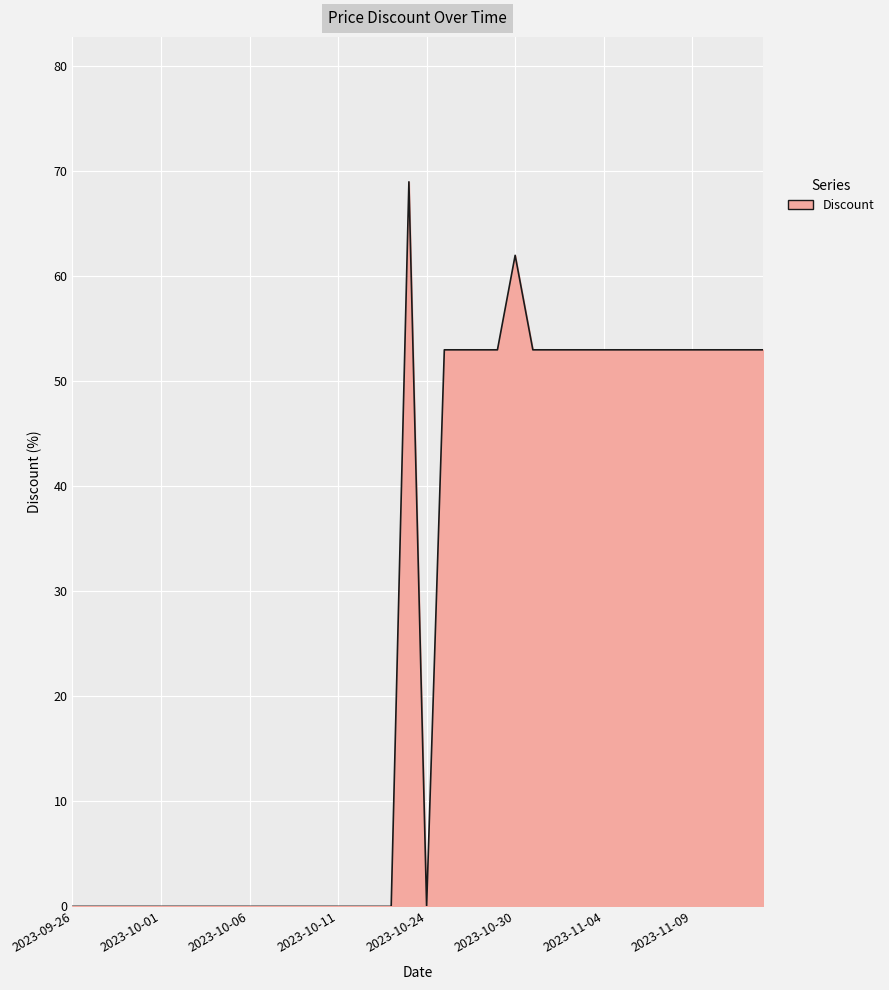

What is the difference between the maximum and minimum values?

69